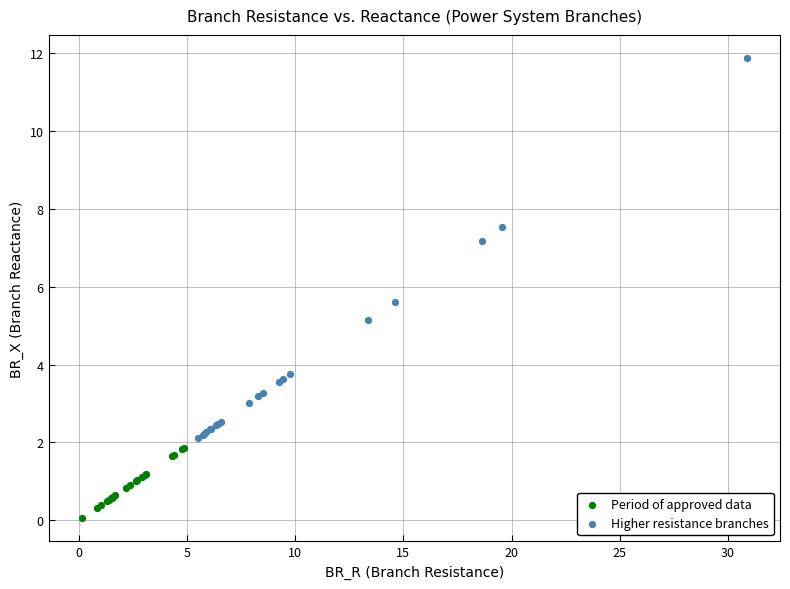

Which series reaches the maximum Y coordinate?

Higher resistance branches